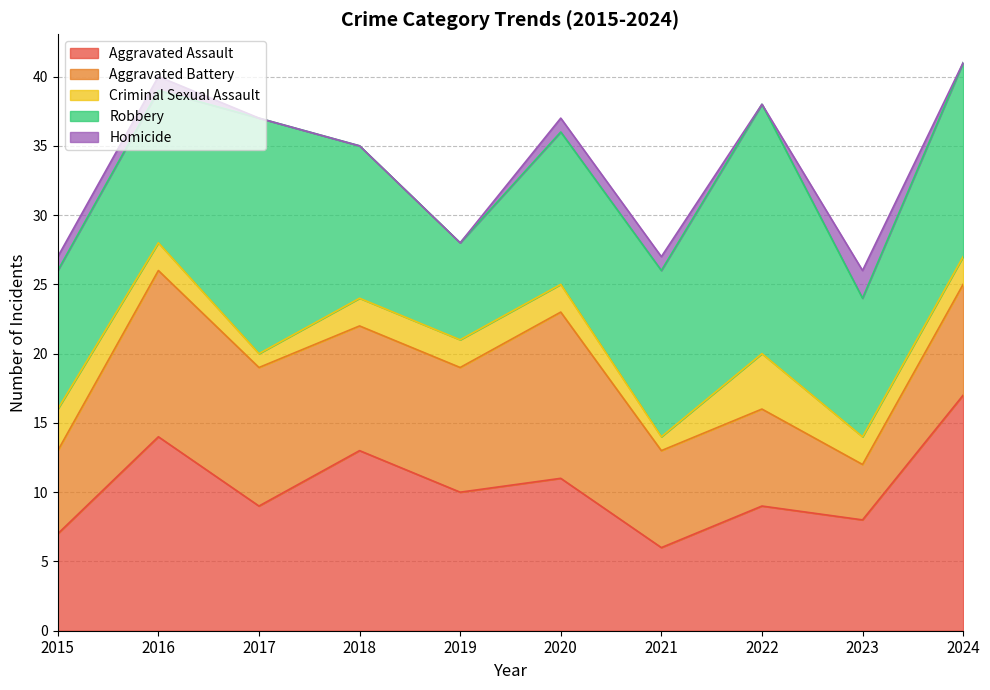

What is the difference between the second highest and second lowest values in the Criminal Sexual Assault series?

2